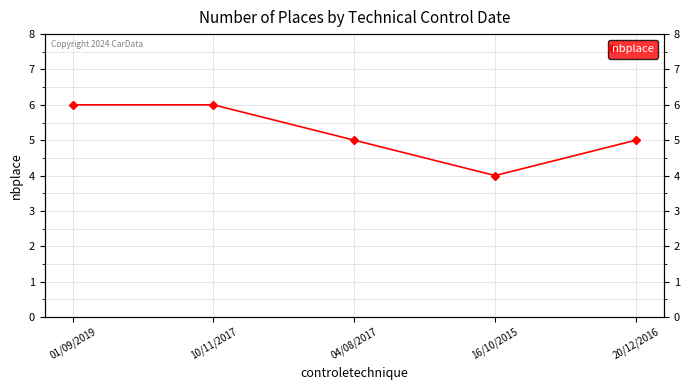

What is the sum of the values at 10/11/2017 and 04/08/2017?

11